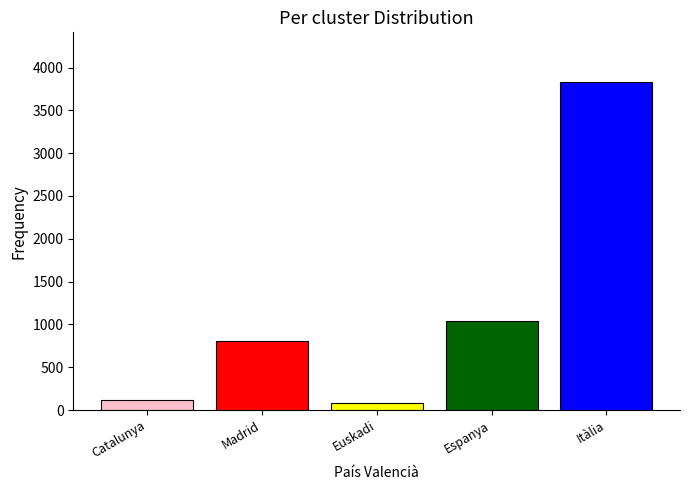

What is the maximum value shown in the chart?

3836